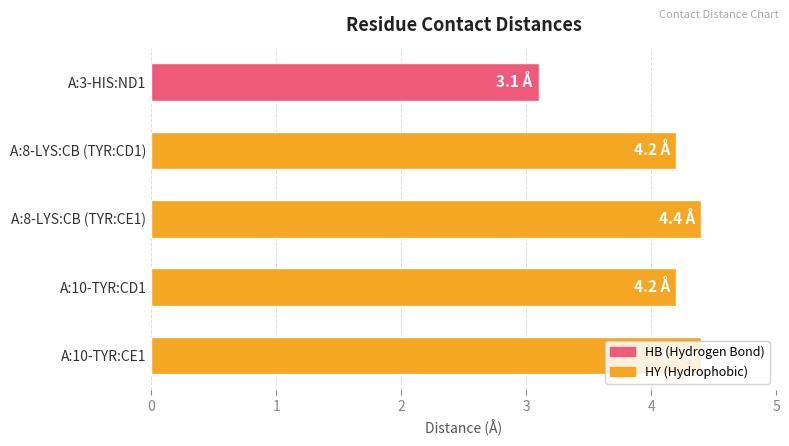

What is the ratio of the value at A:10-TYR:CD1 to the value at A:10-TYR:CE1?

1.0